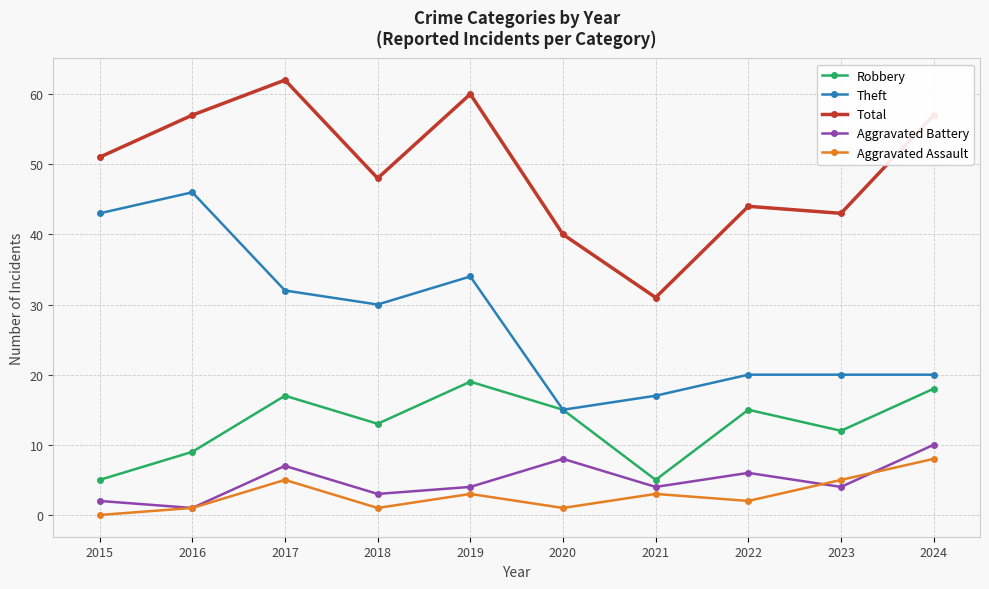

Which series ends up on top after the final intersection of Aggravated Battery and Aggravated Assault?

Aggravated Battery